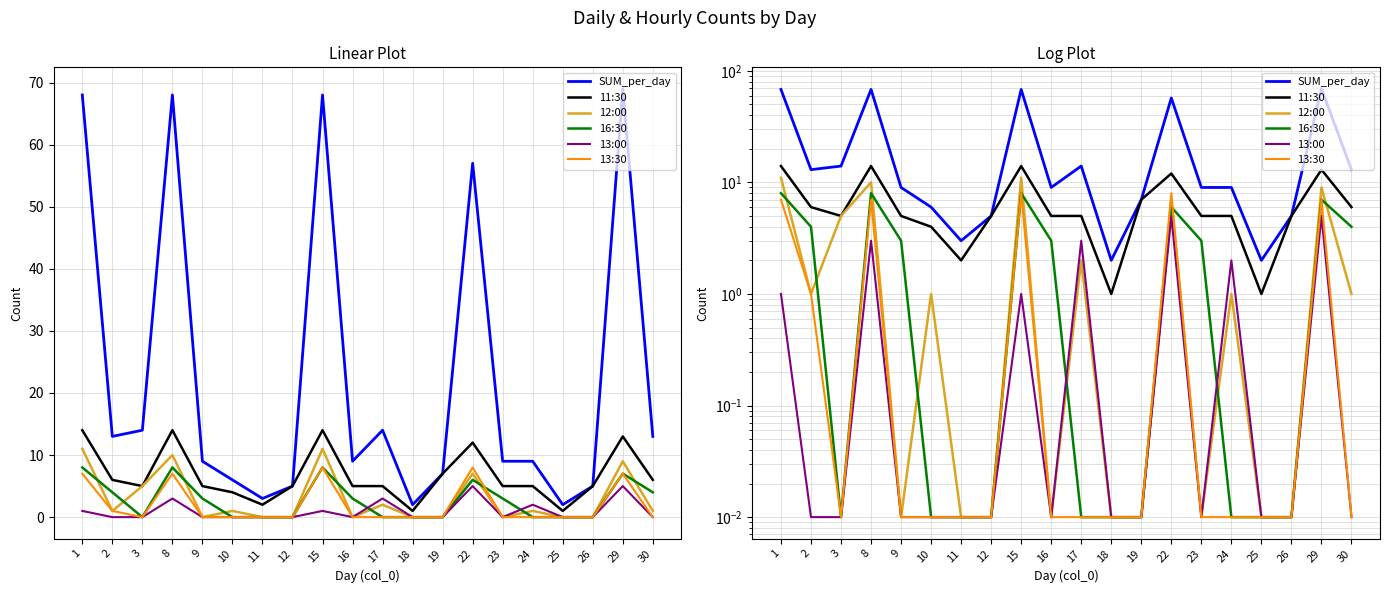

What is the average value of the 11:30 series?

6.7